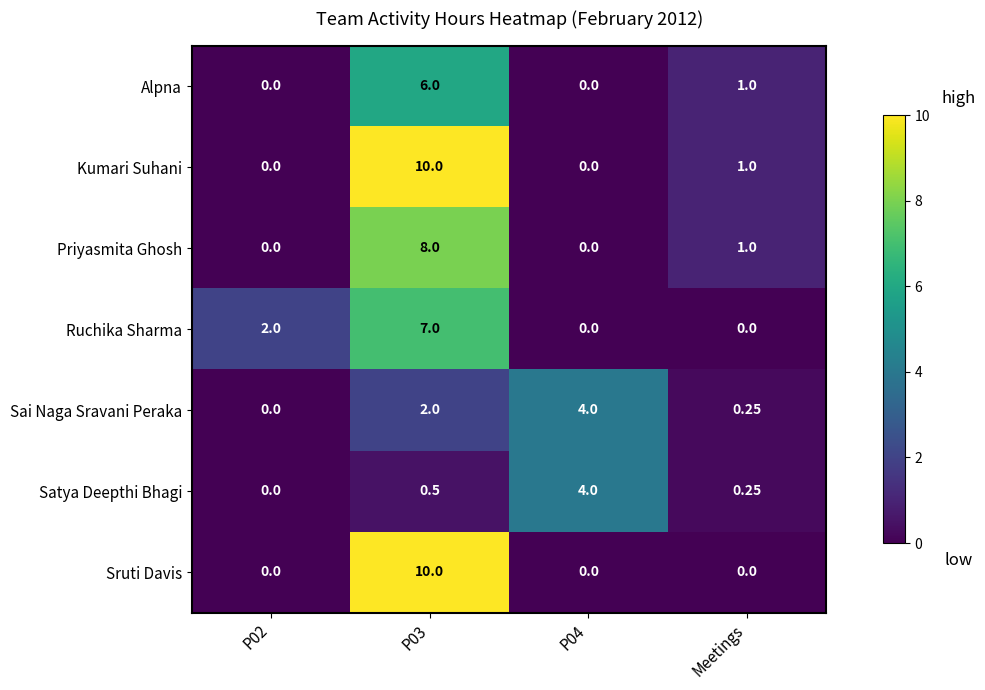

Which series has the largest total across all categories?

Kumari Suhani